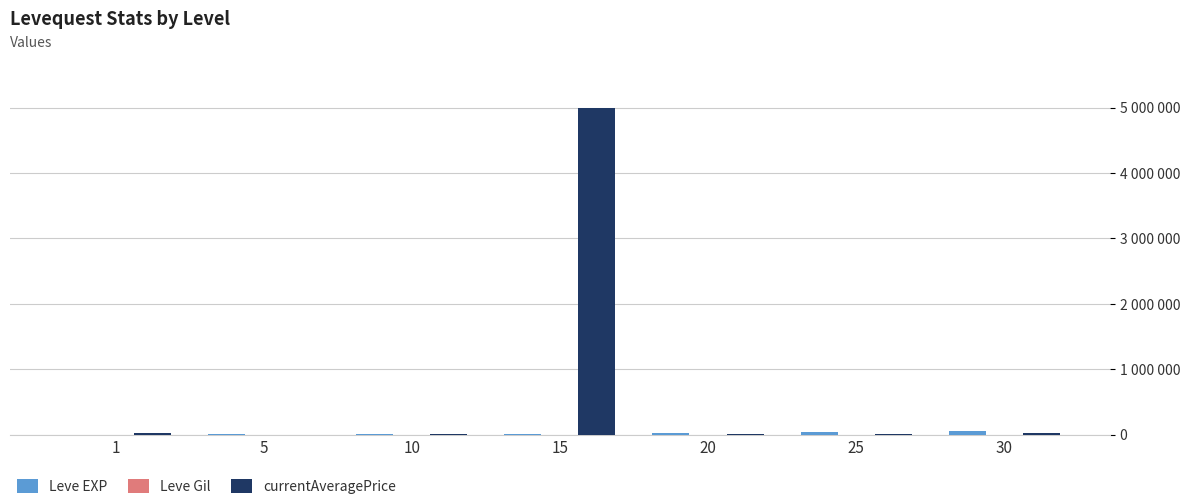

Reading left to right, list all the values displayed in this chart.

Leve EXP: 630.0	4660.0	8430.0	13040.0	21600.0	36390.0	52220.0
Leve Gil: 112.0	140.0	170.0	226.0	295.0	317.0	410.0
currentAveragePrice: 20000.0	510.0	2549.5	5000000.0	6250.0	2800.0	20000.0